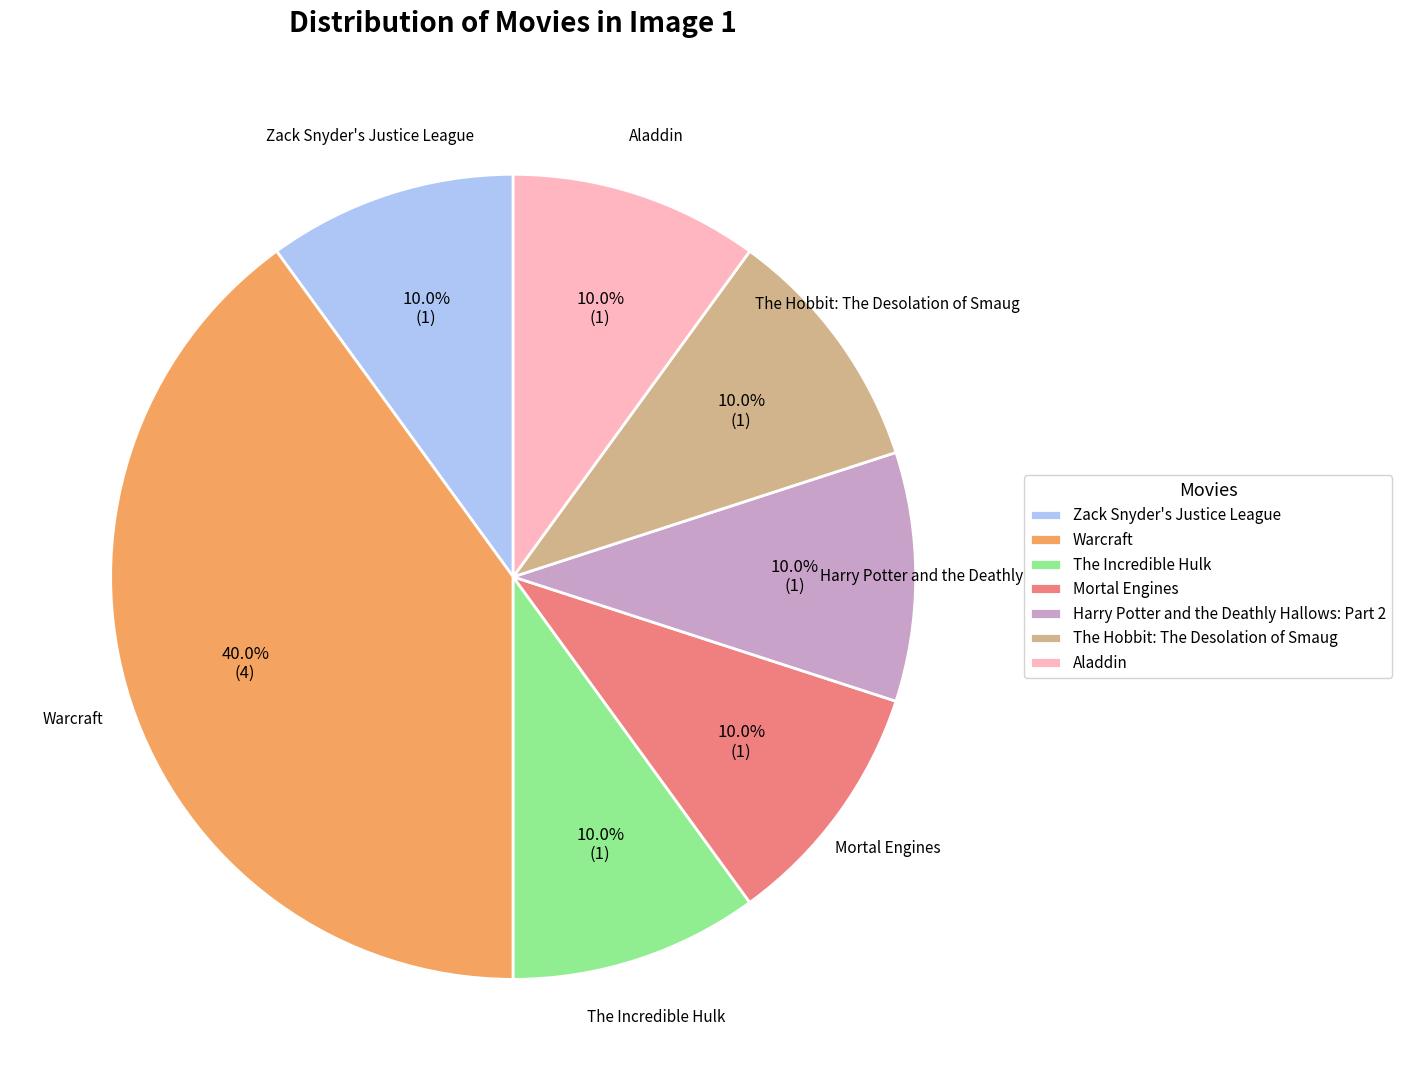

How many slices are in this pie chart?

7